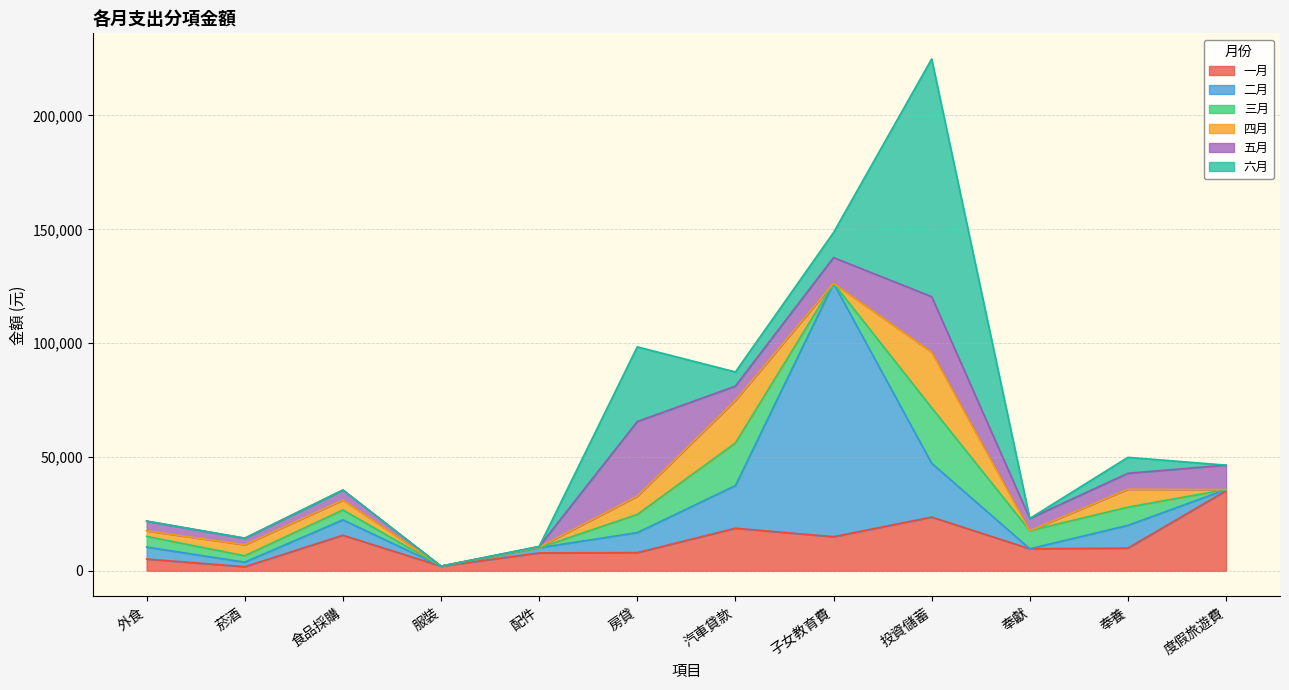

At 奉獻, list the series in order from largest to smallest.

一月, 三月, 五月, 二月, 四月, 六月